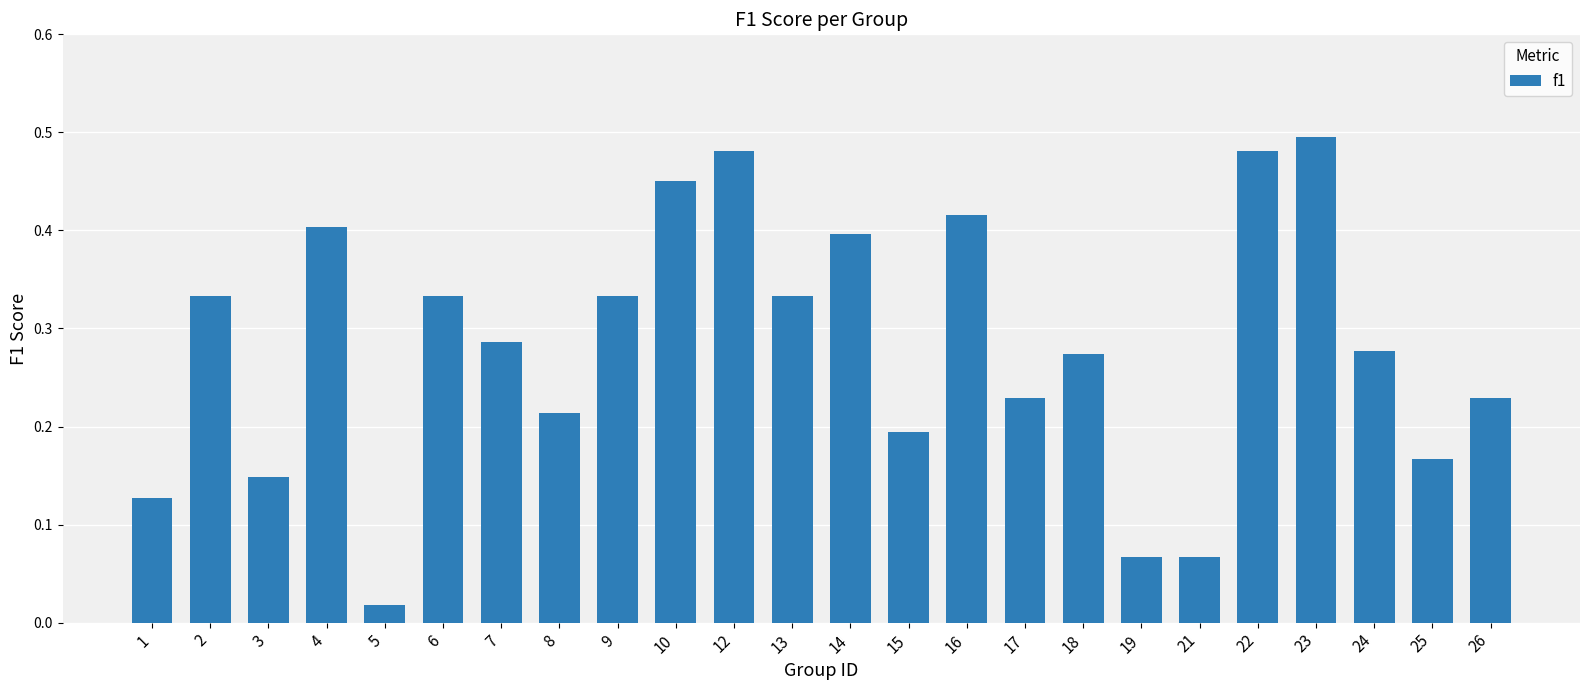

Does the chart contain stacked bars?

No